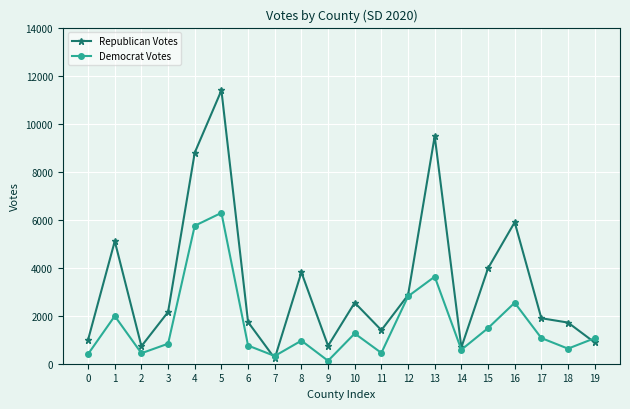

What is the spread (max minus min) of values at 6?

979